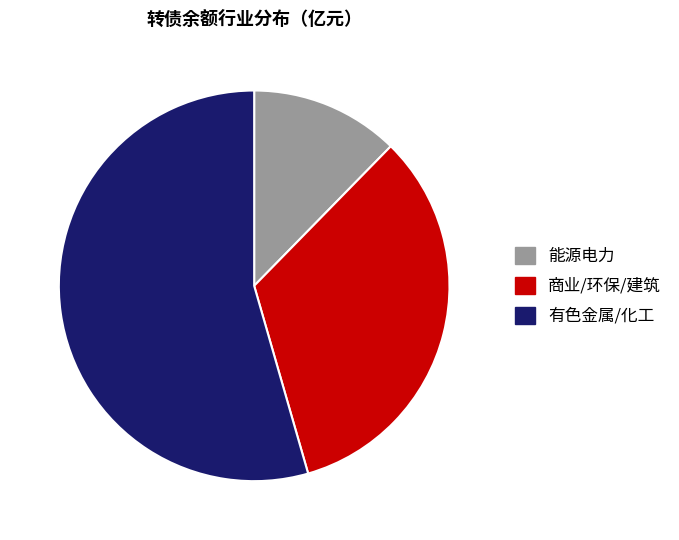

Which slice is the largest?

有色金属/化工